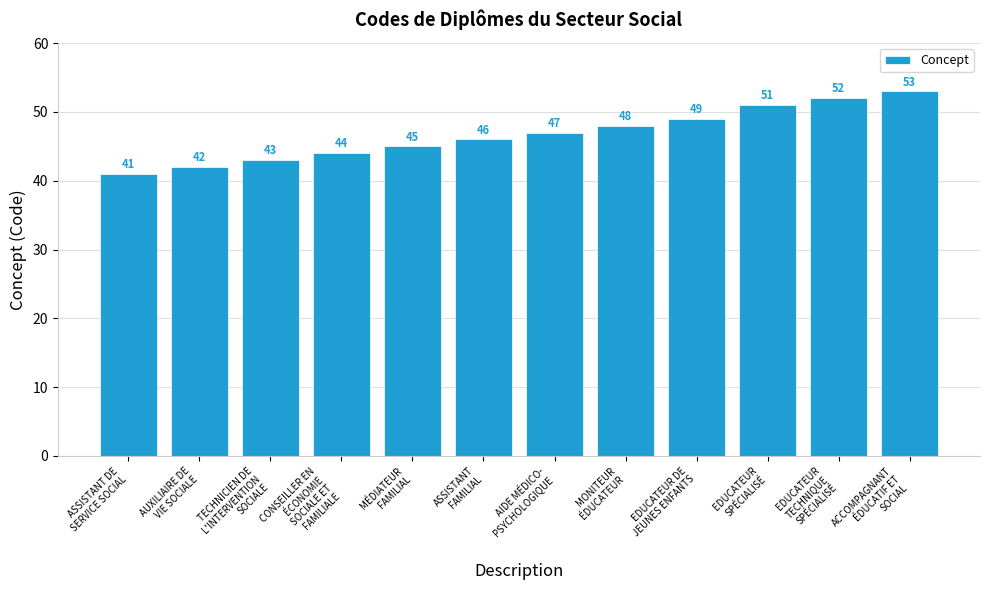

What is the difference between the maximum and minimum values?

12